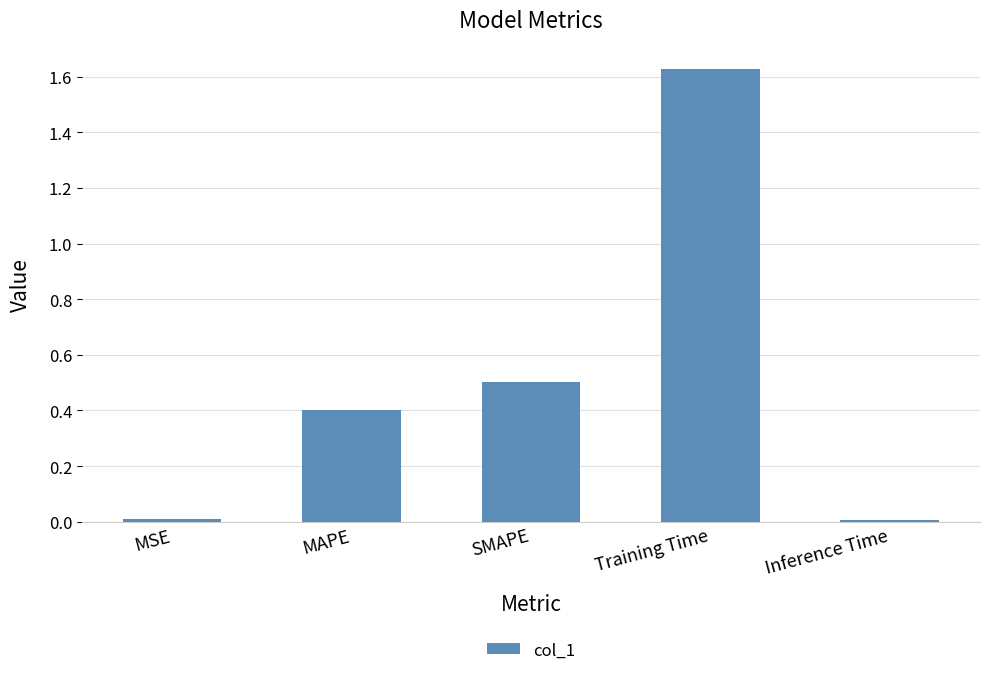

Between MAPE and MSE, which is larger?

MAPE